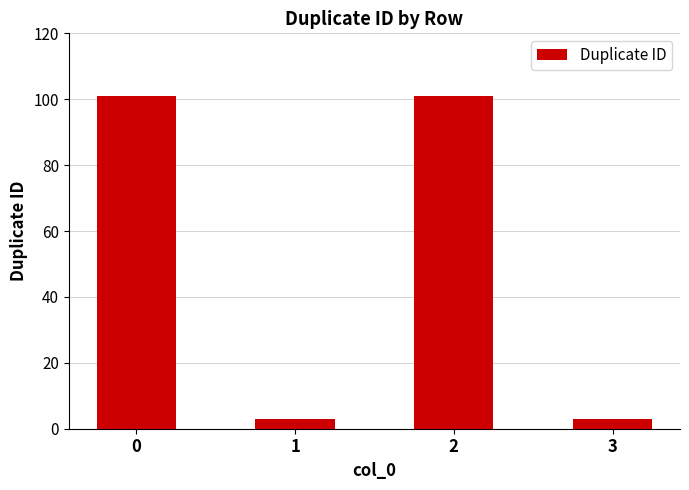

The chart shows a value of 101 at 0. True or false?

True